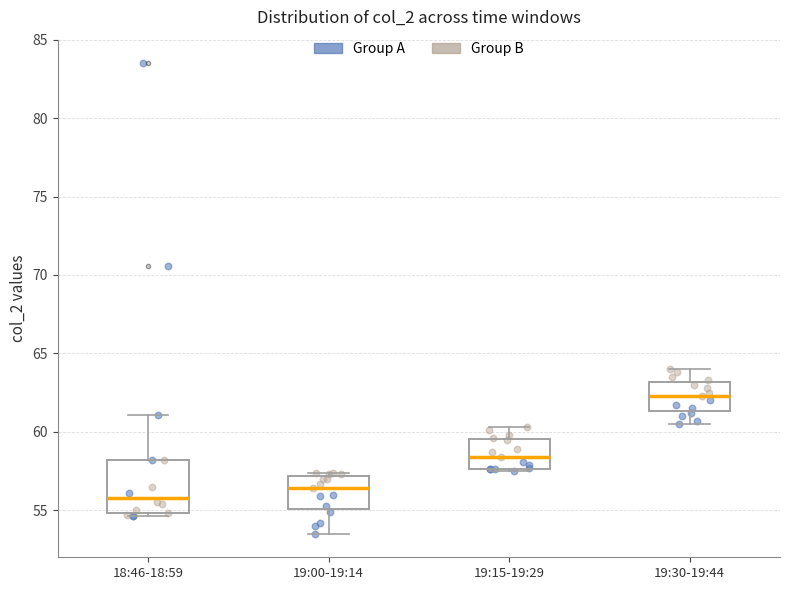

Reading left to right, read every box against the y-axis: the position of its median line, the range the box covers, and the ends of its whiskers. The values are not printed on the chart, so give them approximately, as read against the axis.

18:46-18:59: median 56.0, box 55.0 to 58.0, whiskers 54.5 to 61.0
19:00-19:14: median 56.5, box 55.0 to 57.0, whiskers 53.5 to 57.5
19:15-19:29: median 58.5, box 57.5 to 59.5, whiskers 57.5 (just below the box's lower edge) to 60.5
19:30-19:44: median 62.5, box 61.5 to 63.0, whiskers 60.5 to 64.0